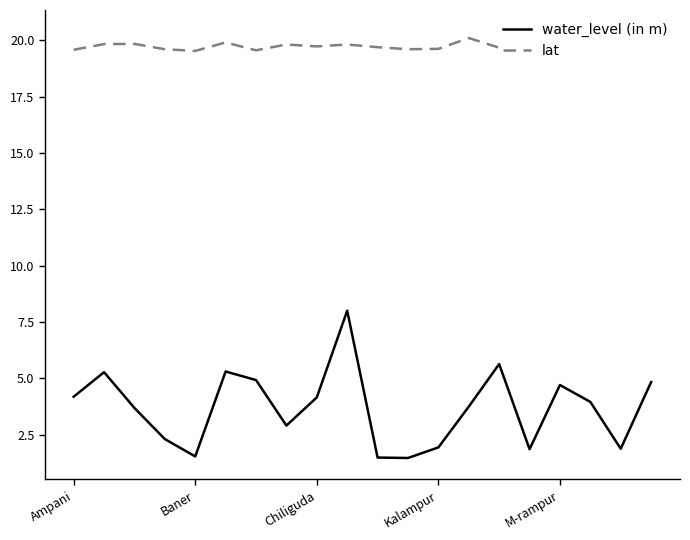

The water_level (in m) series shows 4.2 at Ampani. True or false?

True